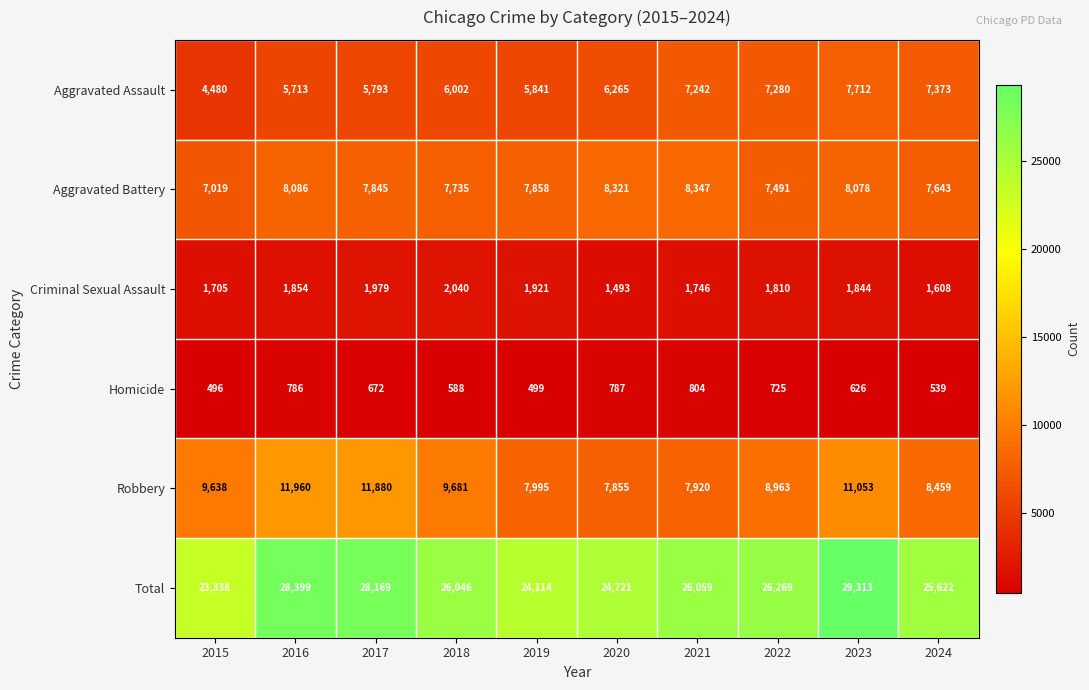

List the labels in order of Total value, largest first.

2023, 2016, 2017, 2022, 2021, 2018, 2024, 2020, 2019, 2015